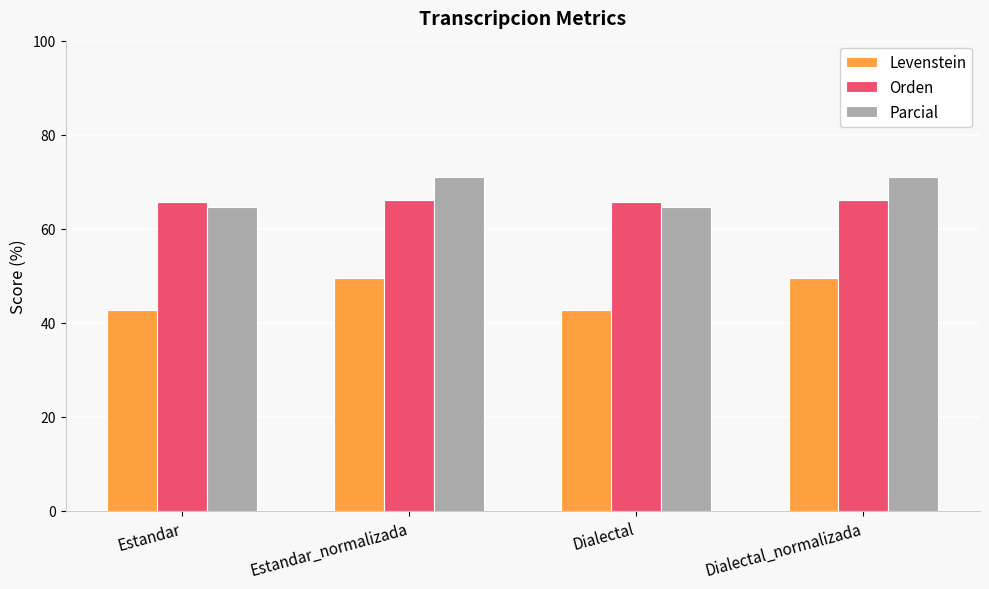

Which series has the largest range (max minus min)?

Levenstein